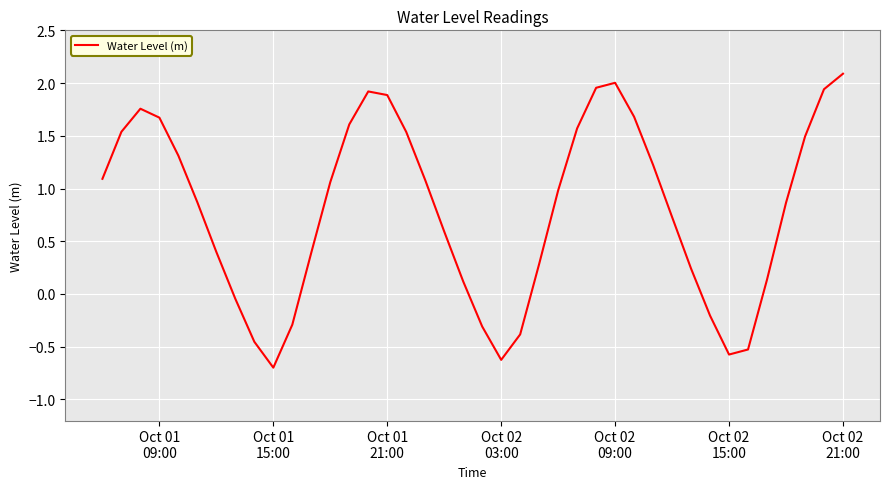

What is the greatest value displayed?

2.1